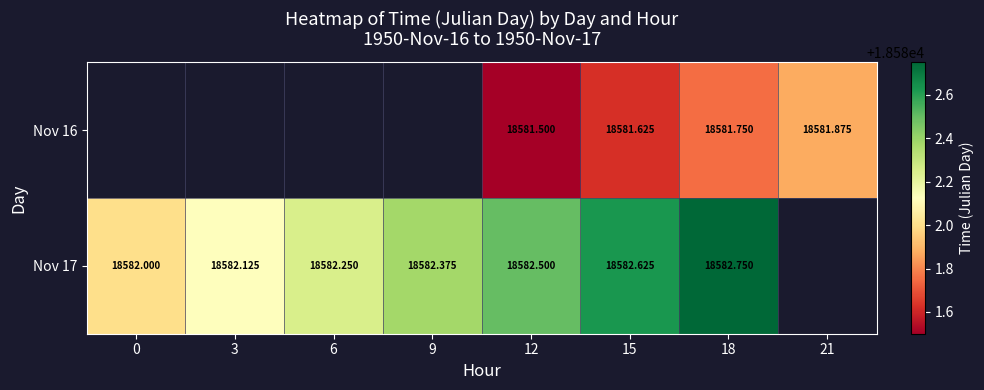

Count the number of categories in the chart.

8